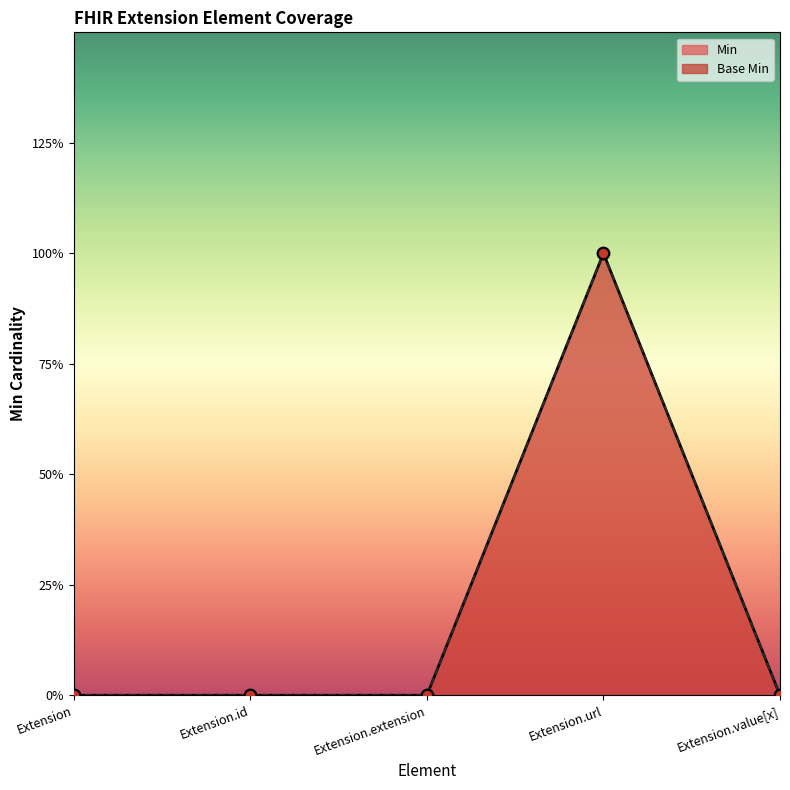

Is the value of Base Min at Extension.value[x] greater than the value of Min at Extension.url?

No